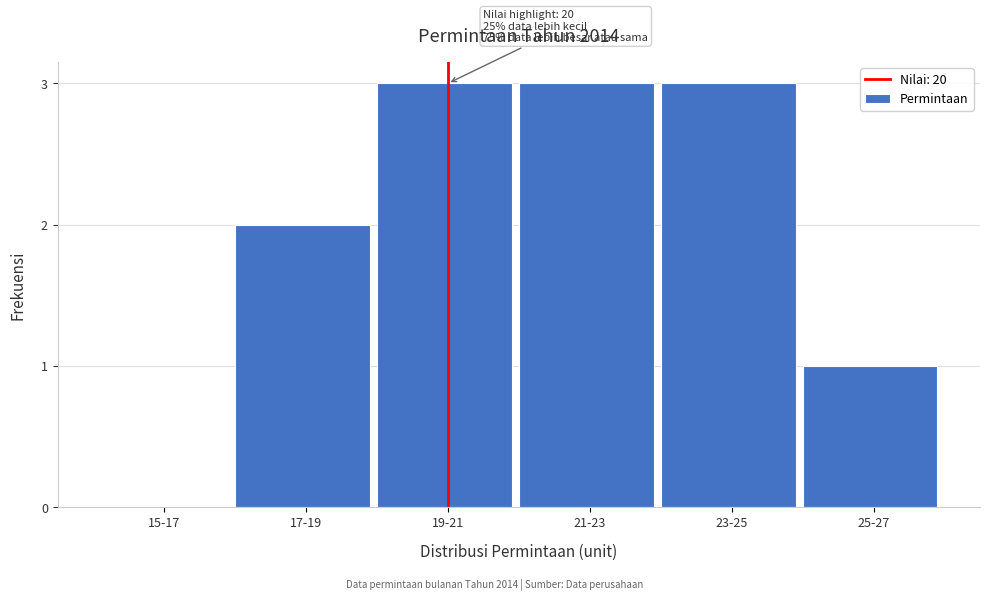

Reading right to left, extract all data points from this chart.

25-27=1	23-25=3	21-23=3	19-21=3	17-19=2	15-17=0